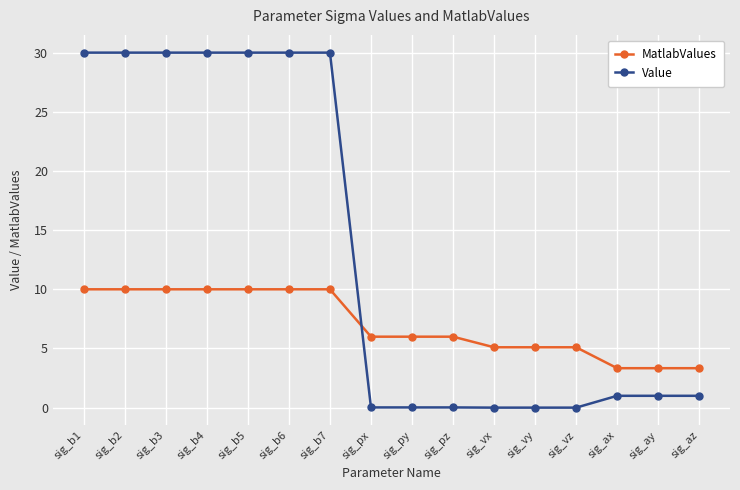

What is the label of the 7th point from the left?

sig_b7